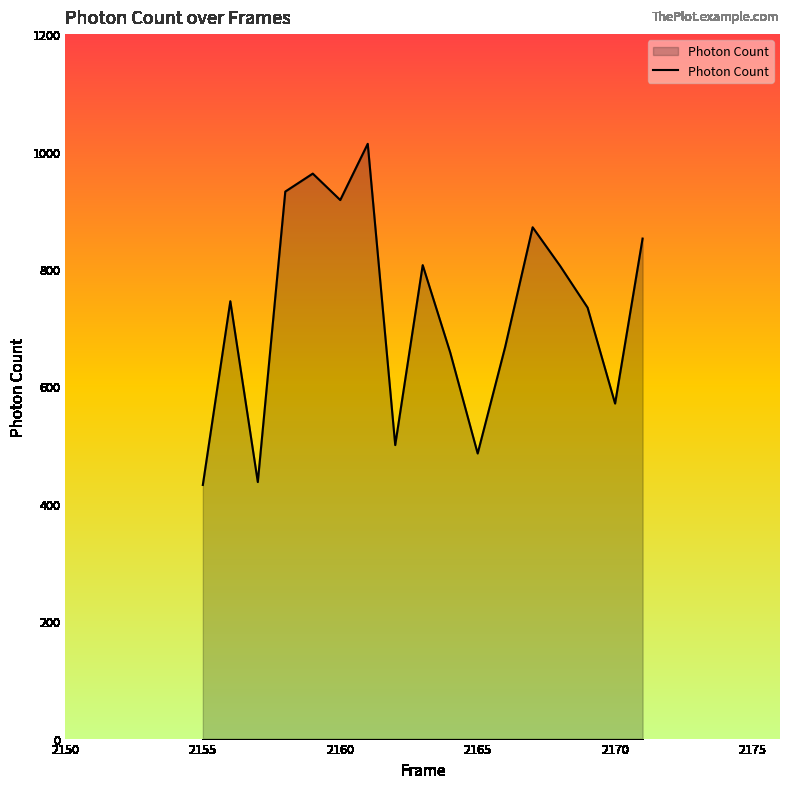

Count the number of data series in this chart.

1